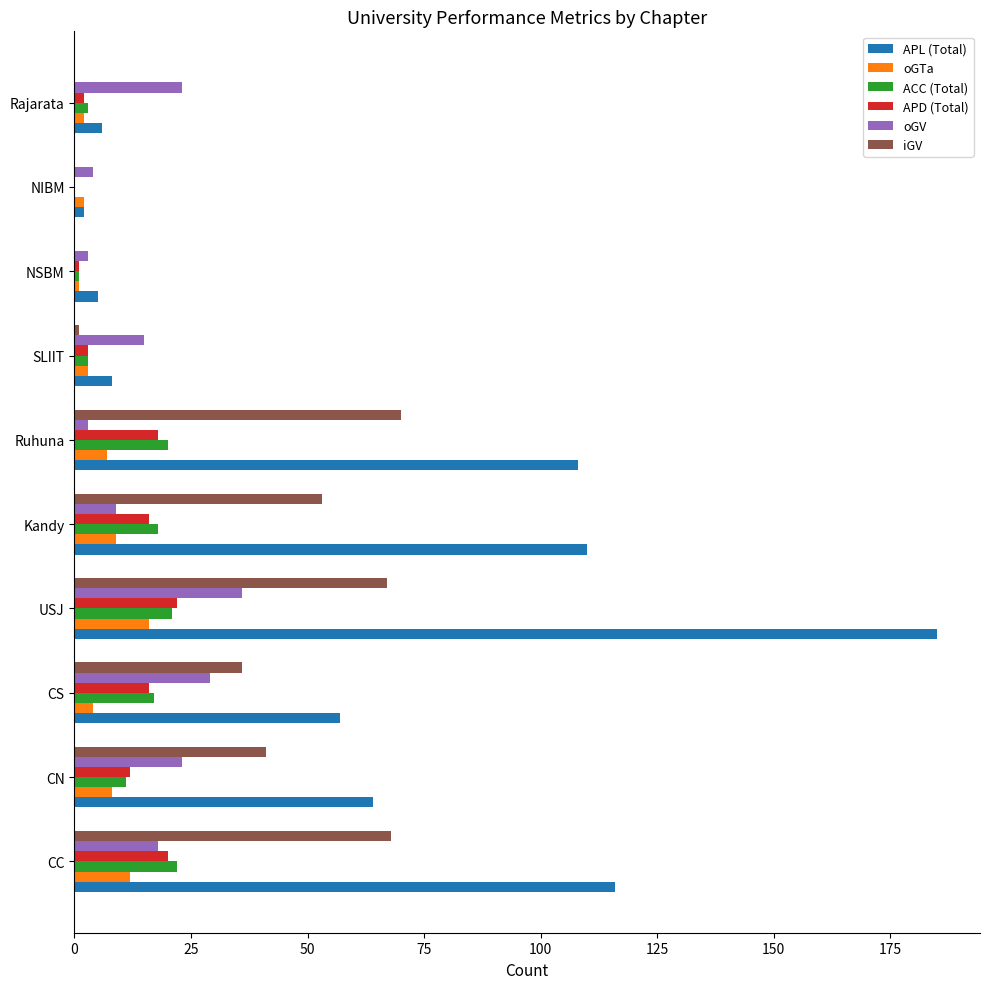

Is it true that oGV equals 23 at Rajarata?

True